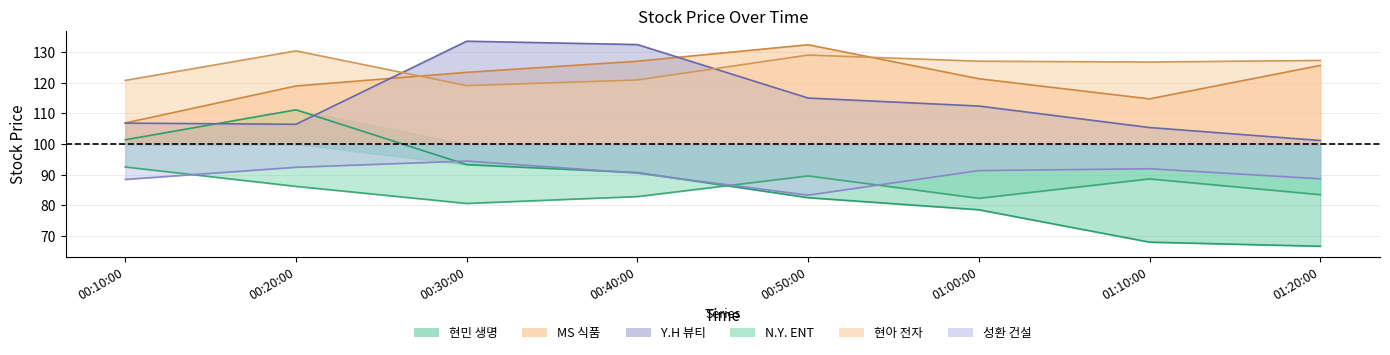

Rank the series at 00:50:00 from lowest to highest value.

현민 생명, 성환 건설, N.Y. ENT, Y.H 뷰티, 현아 전자, MS 식품